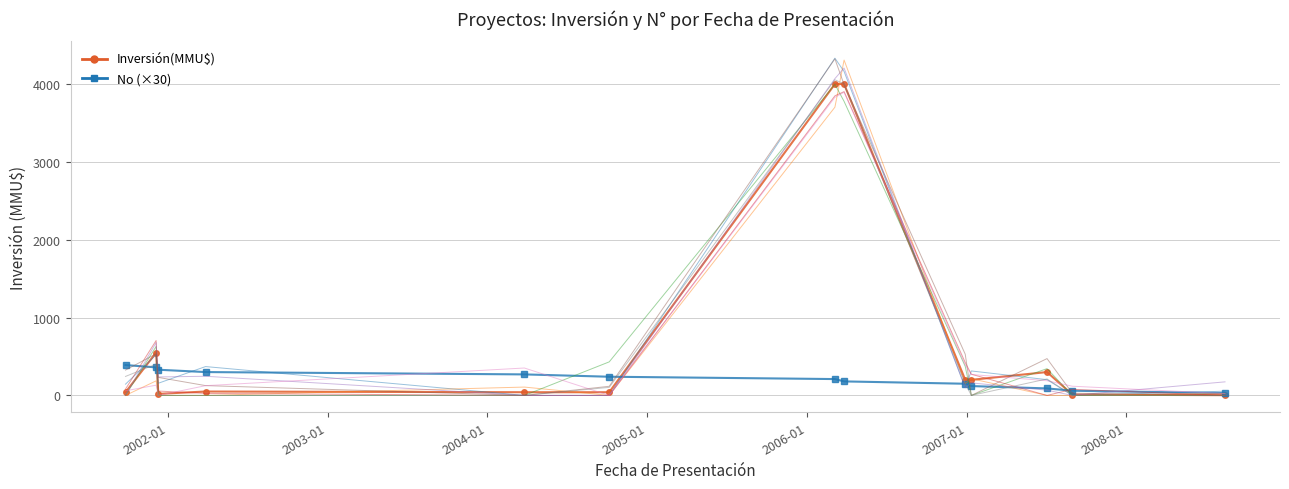

How many categories are shown in the chart?

13